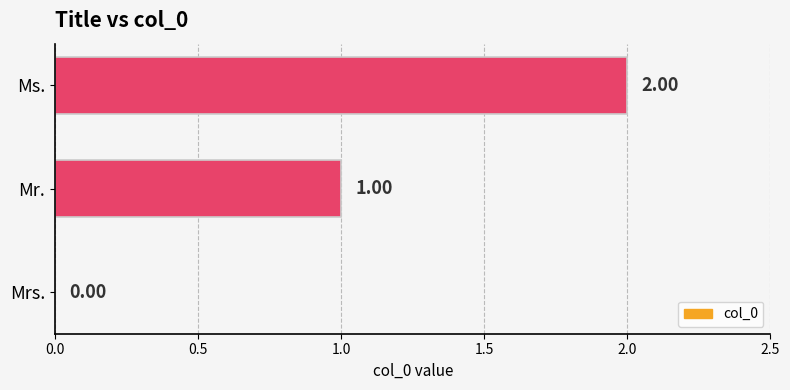

Where is the data nearest to the value 1?

Mr.